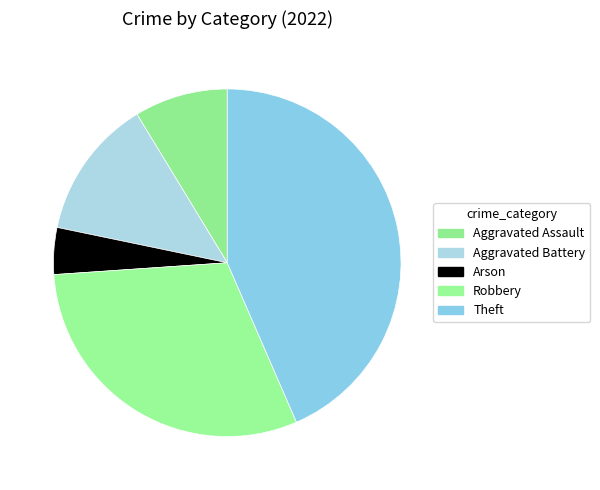

To the nearest percent, what percentage of the pie is Aggravated Battery?

13%